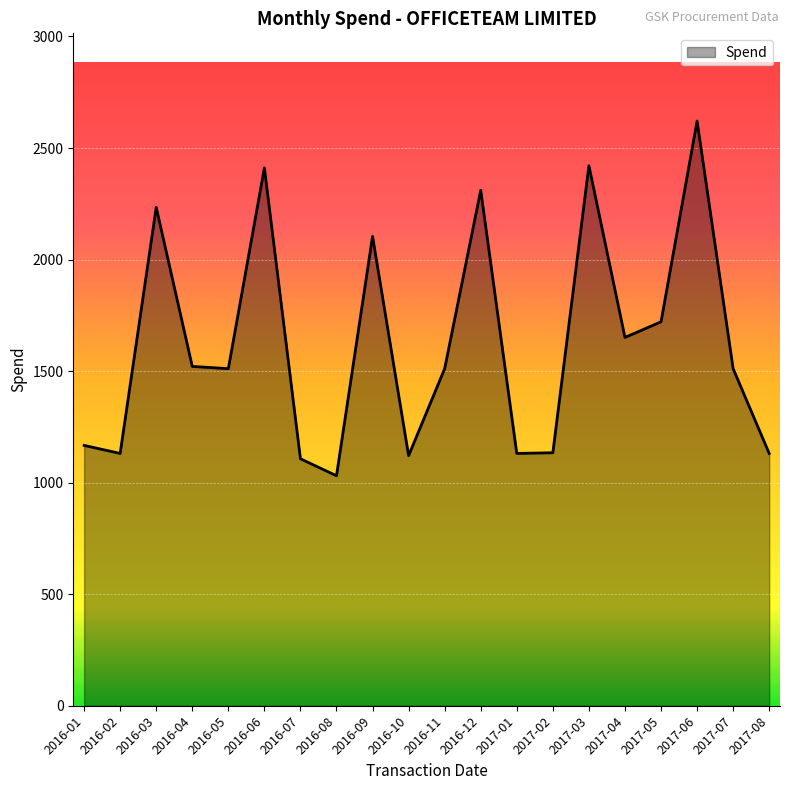

What is the change in value from 2016-05 to 2017-06?

+1110